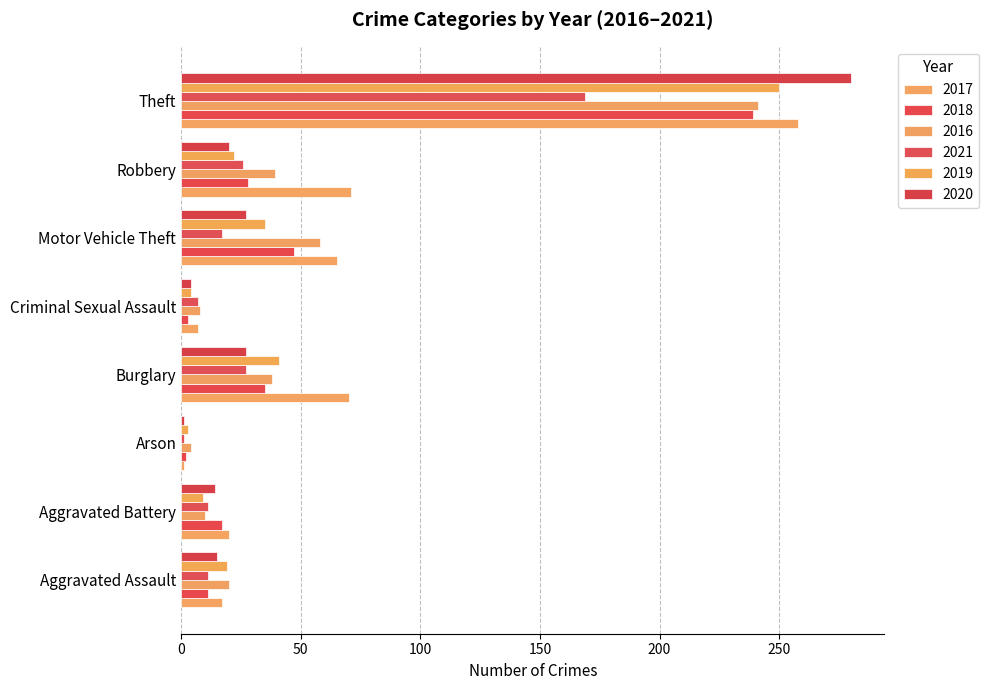

The value of 2021 at Theft is 98. True or false?

False